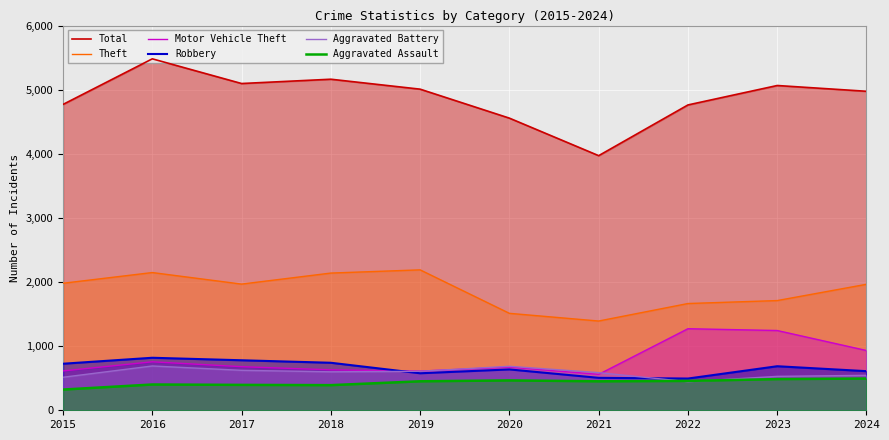

At which label is Robbery closest to 657?

2020